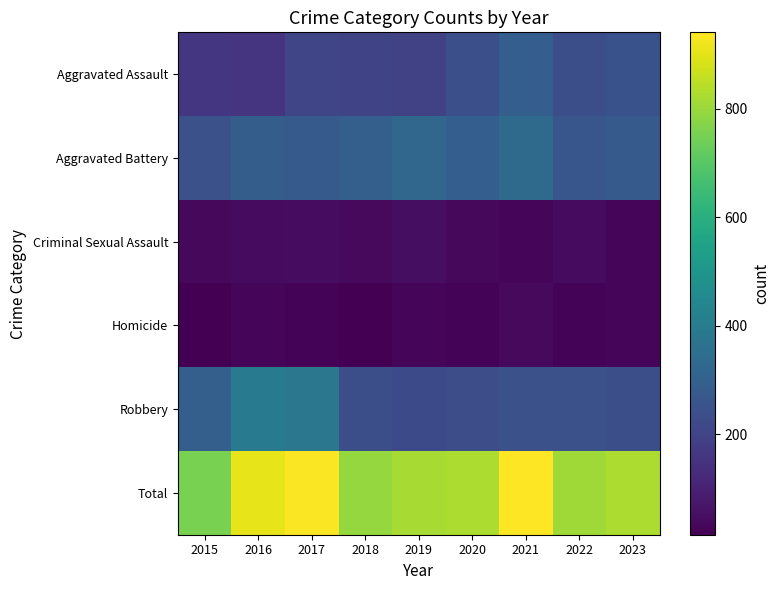

What is the difference between the highest and lowest values at 2023?

796